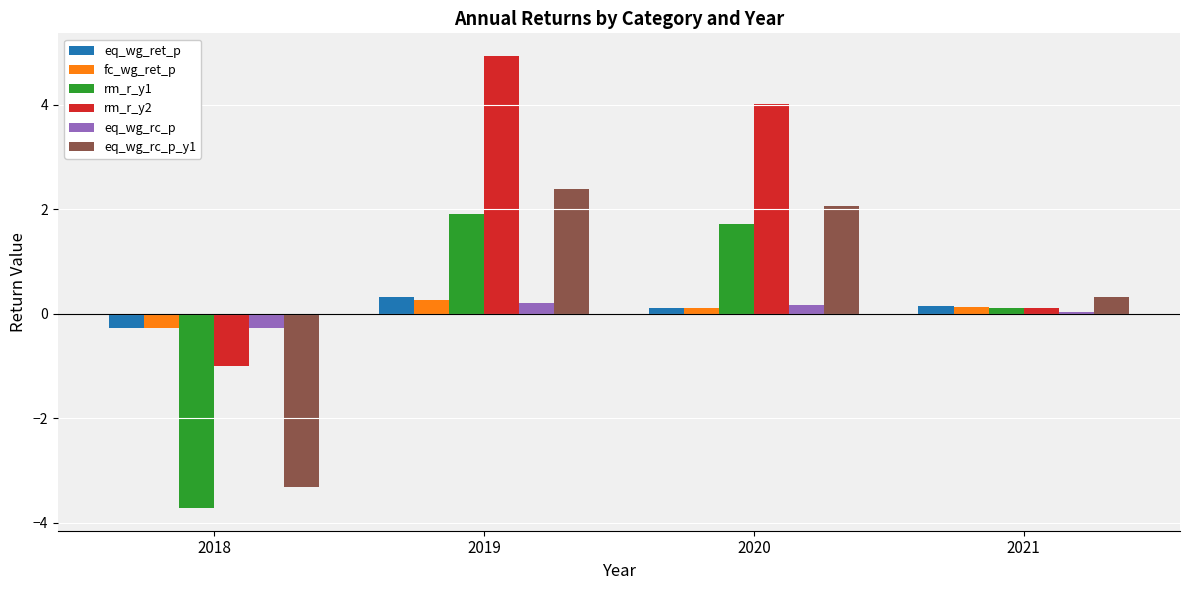

The eq_wg_rc_p_y1 series shows 0.3 at 2021. True or false?

True